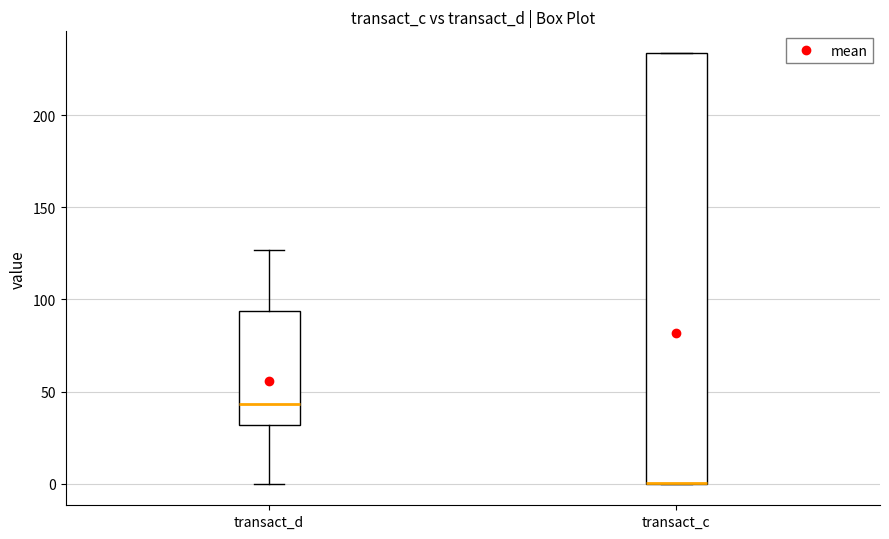

Reading left to right, read every box against the y-axis: the position of its median line, the range the box covers, and the ends of its whiskers. The values are not printed on the chart, so give them approximately, as read against the axis.

transact_d: median 45, box 30 to 95, whiskers 0 to 125
transact_c: median 0 (drawn on the box's lower edge), box 0 to 235, whiskers 0 to 235